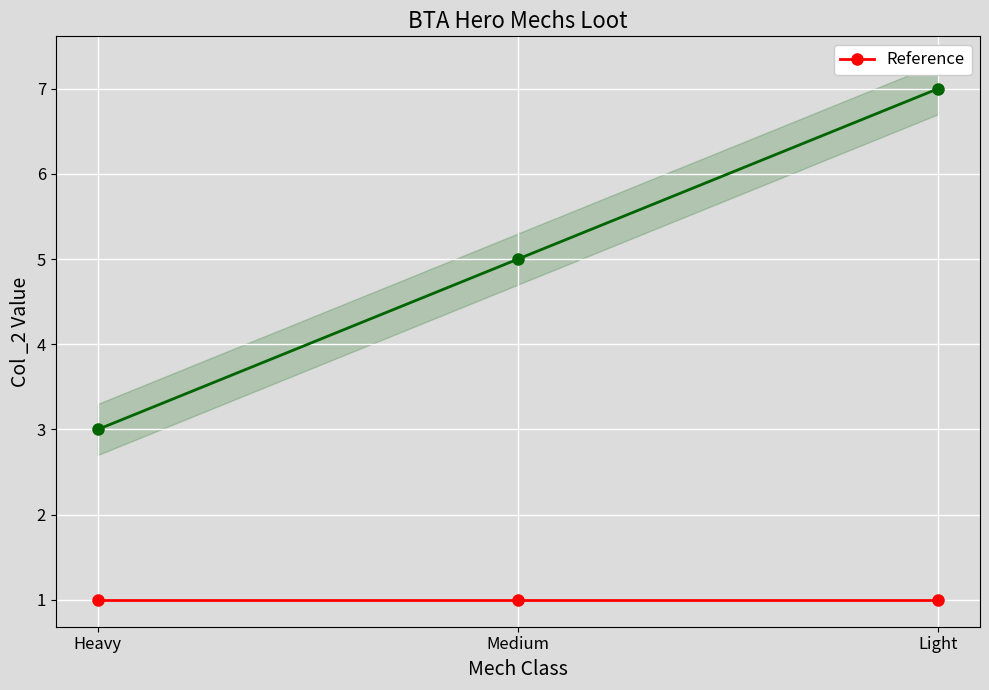

What is the value of the 2nd point from the left?

5